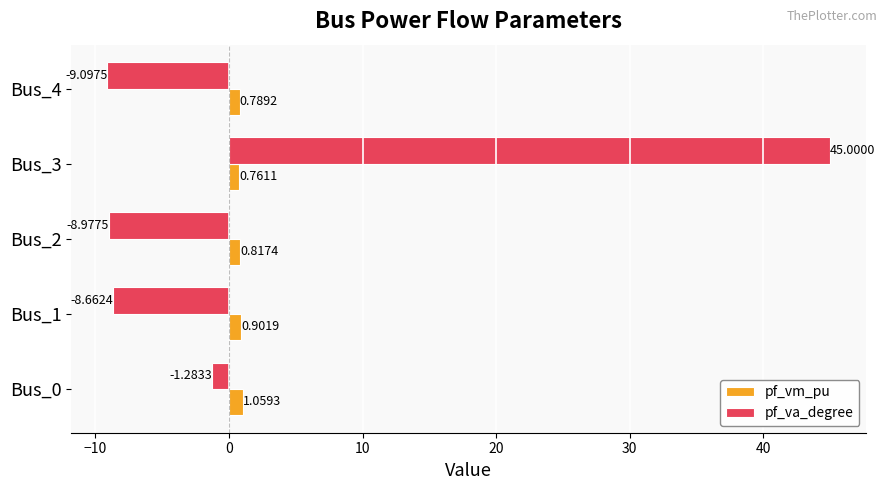

Between Bus_0 and Bus_1, which series saw the biggest shift?

pf_va_degree